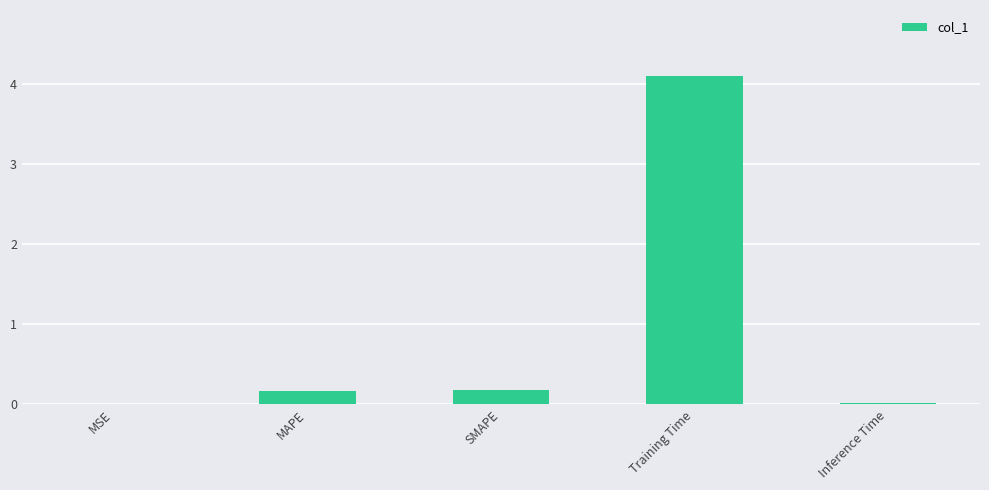

What is the average value?

0.9